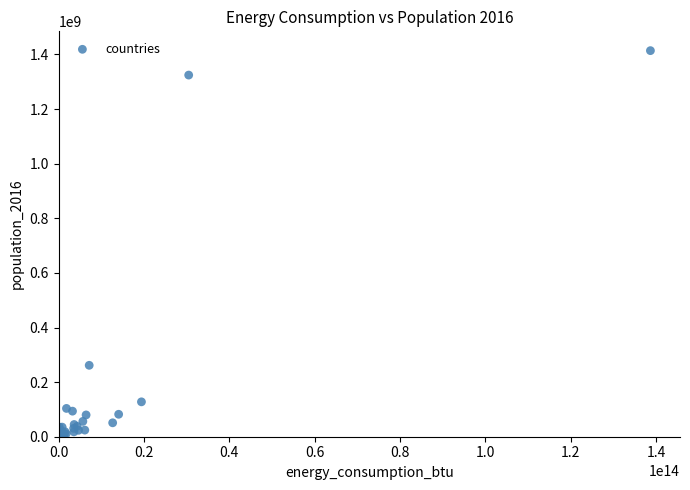

What Y value in the scatter plot is closest to 707161771?

261556381